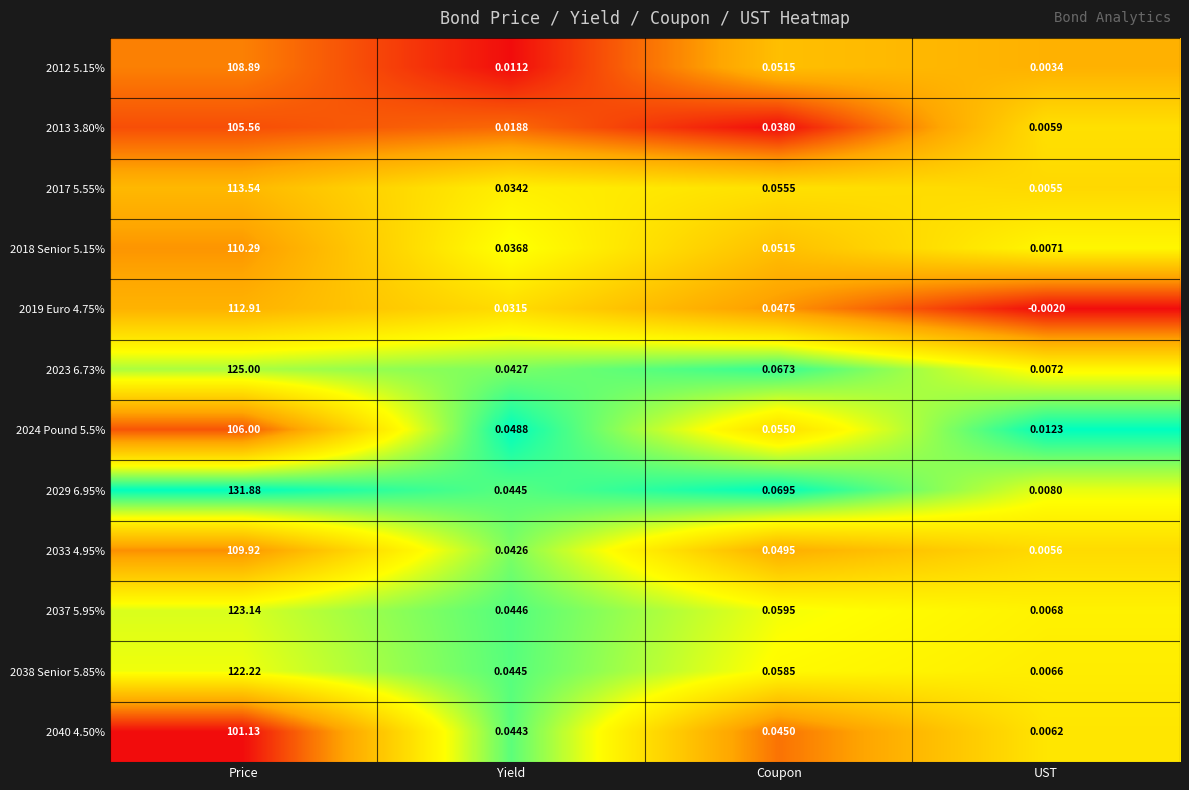

Which category has the lowest value in the 2023 6.73% series?

UST